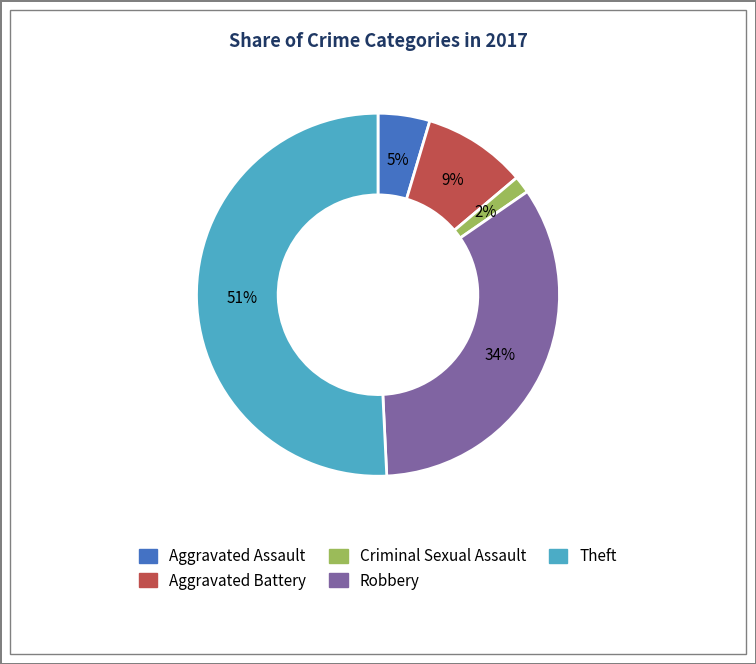

To the nearest percent, what percentage of the pie is Aggravated Assault?

5%